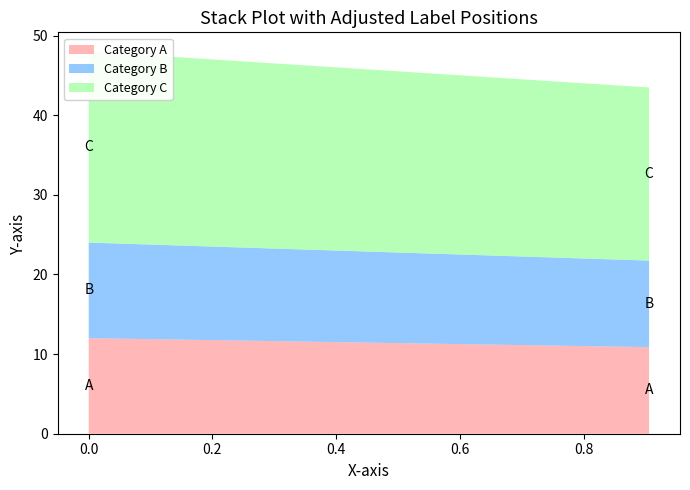

Reading left to right, what are all the values shown in this chart?

Category A (col_1): 12.0	10.9
Category B (col_2): 12.0	10.9
Category C (col_3): 24.0	21.7